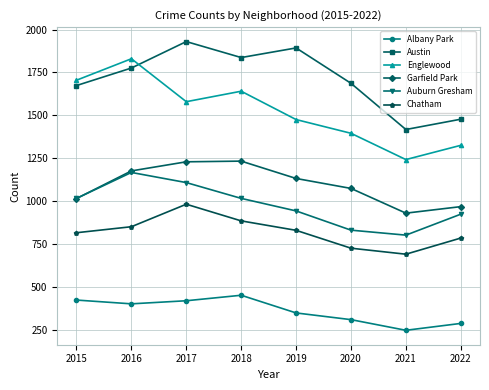

Is the value of Albany Park at 2016 greater than the value of Auburn Gresham at 2020?

No